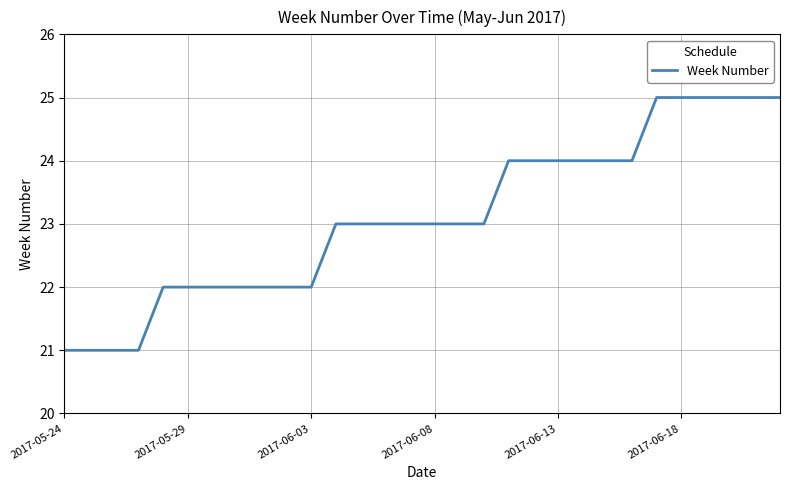

What is the difference between the maximum and minimum values?

4